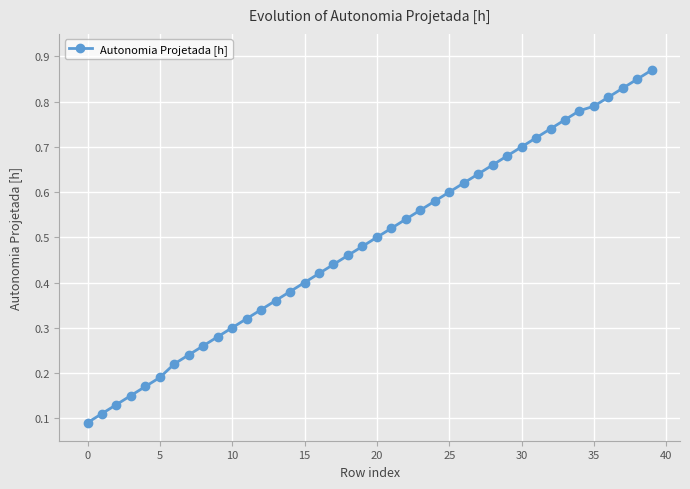

True or false: the data has more than 2 interior local peaks.

False